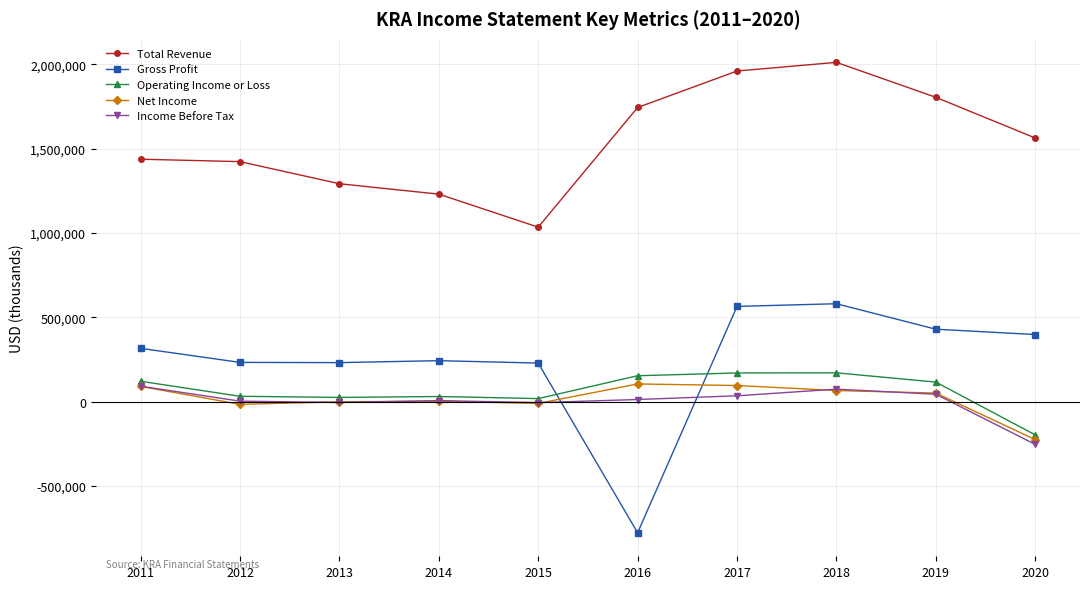

How many lines are shown in the chart?

5